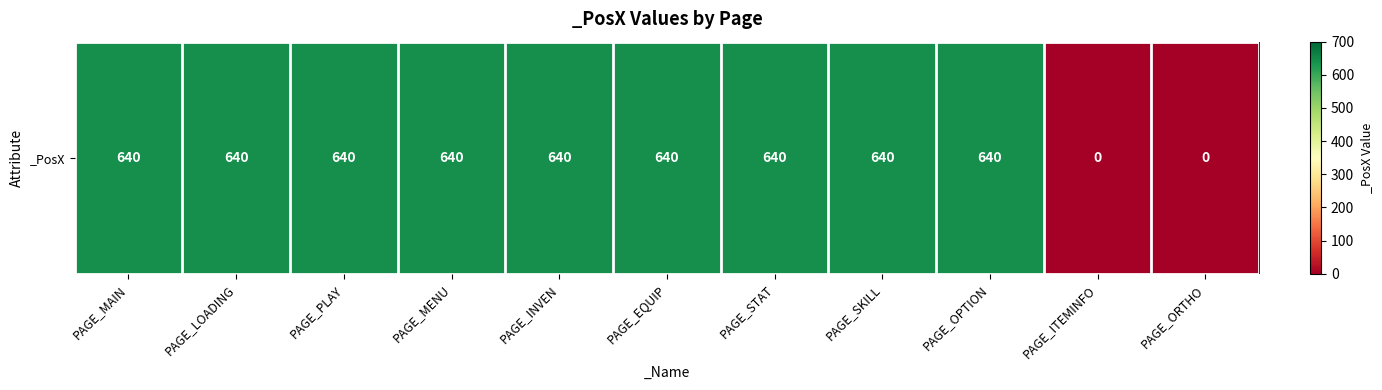

Rank the categories by value from lowest to highest.

PAGE_ITEMINFO, PAGE_ORTHO, PAGE_MAIN, PAGE_LOADING, PAGE_PLAY, PAGE_MENU, PAGE_INVEN, PAGE_EQUIP, PAGE_STAT, PAGE_SKILL, PAGE_OPTION